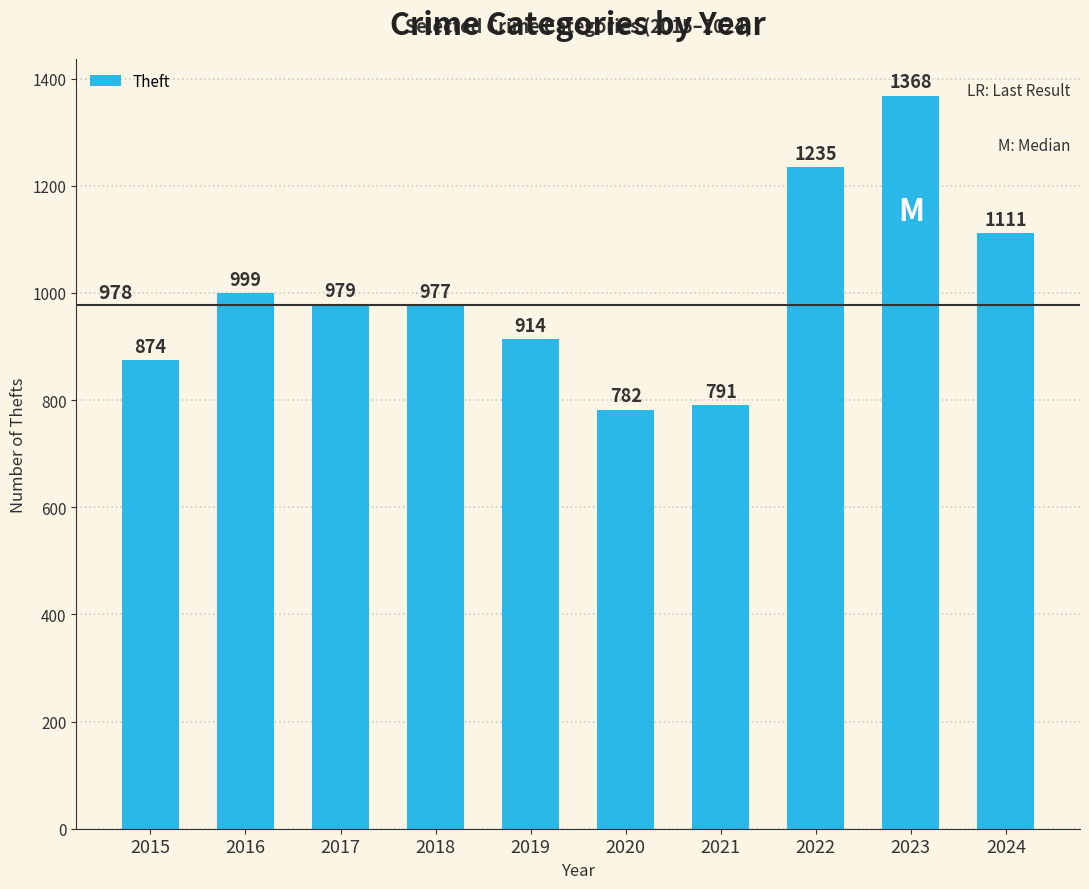

How many values are below 979?

5